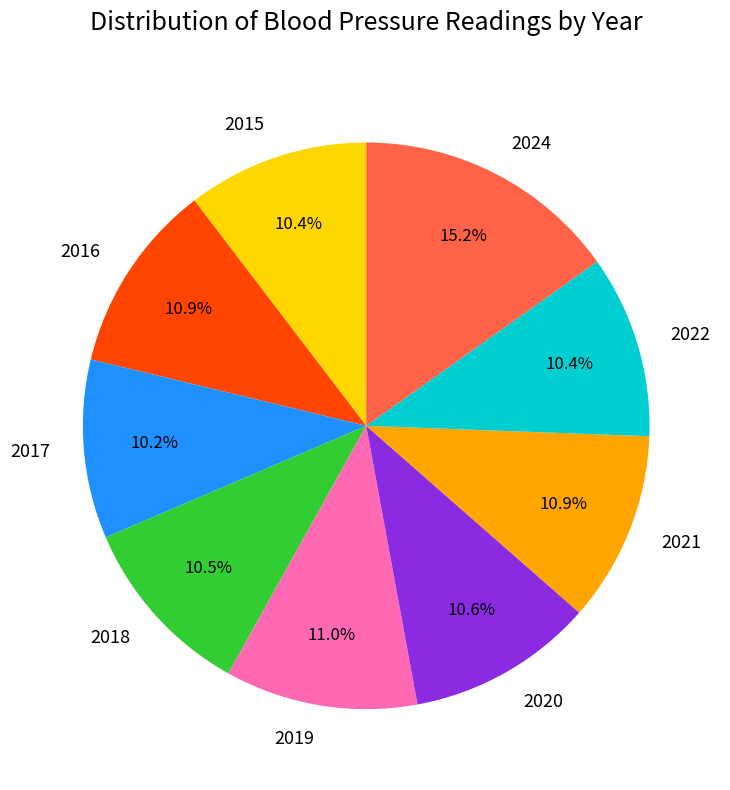

Which has a higher value, 2024 or 2021?

2024